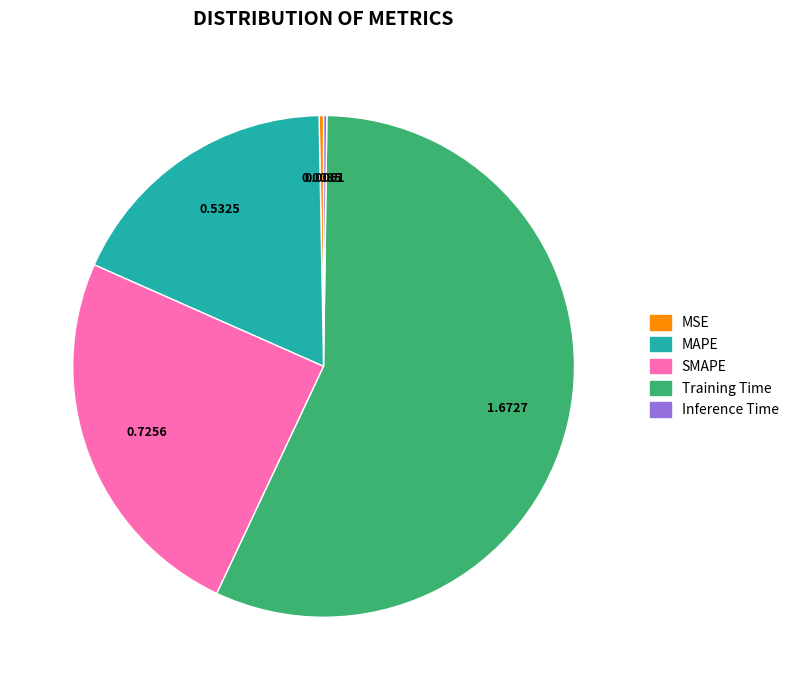

Does any single category account for the majority?

Yes